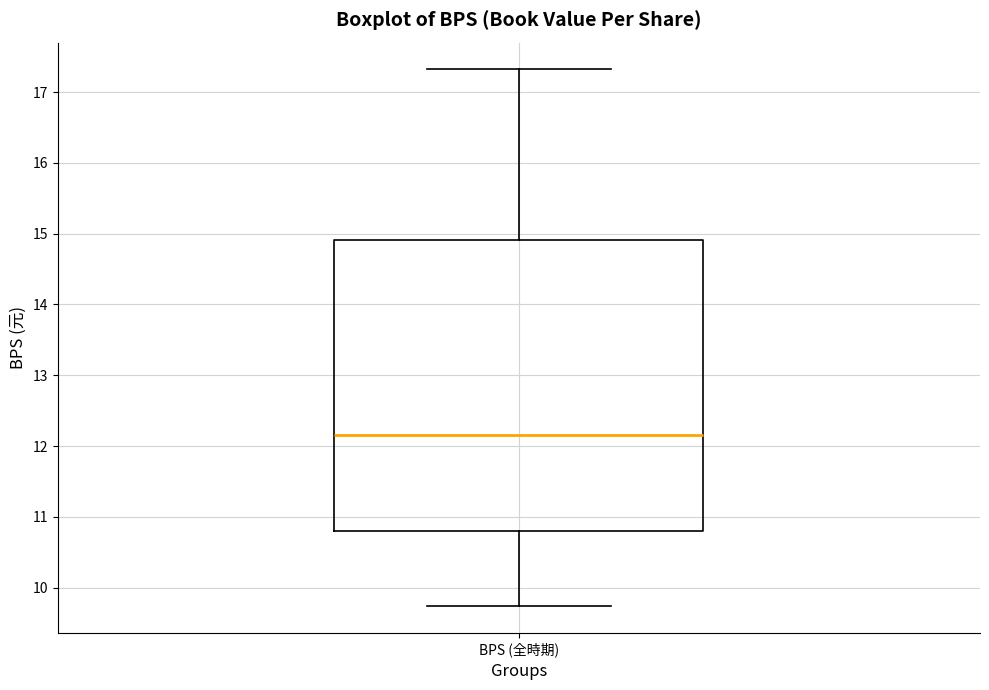

Read this box plot against the y-axis: the position of the median line, the range covered by the box, and the ends of both whiskers. The values are not printed on the chart, so give them approximately, as read against the axis.

median 12.2, box 10.8 to 14.9, whiskers 9.7 to 17.3